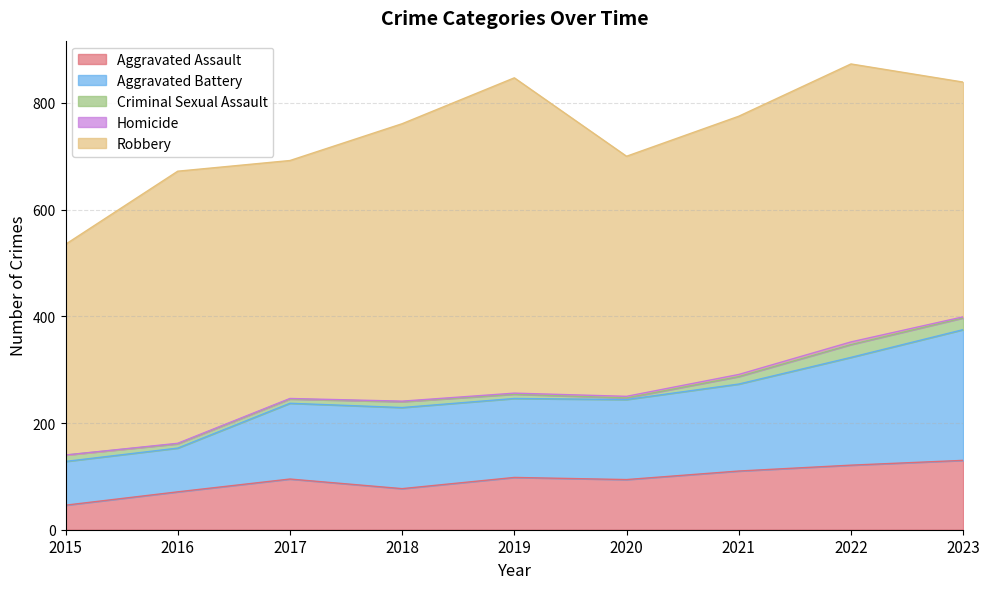

How many interior local peaks does the Criminal Sexual Assault series have?

2